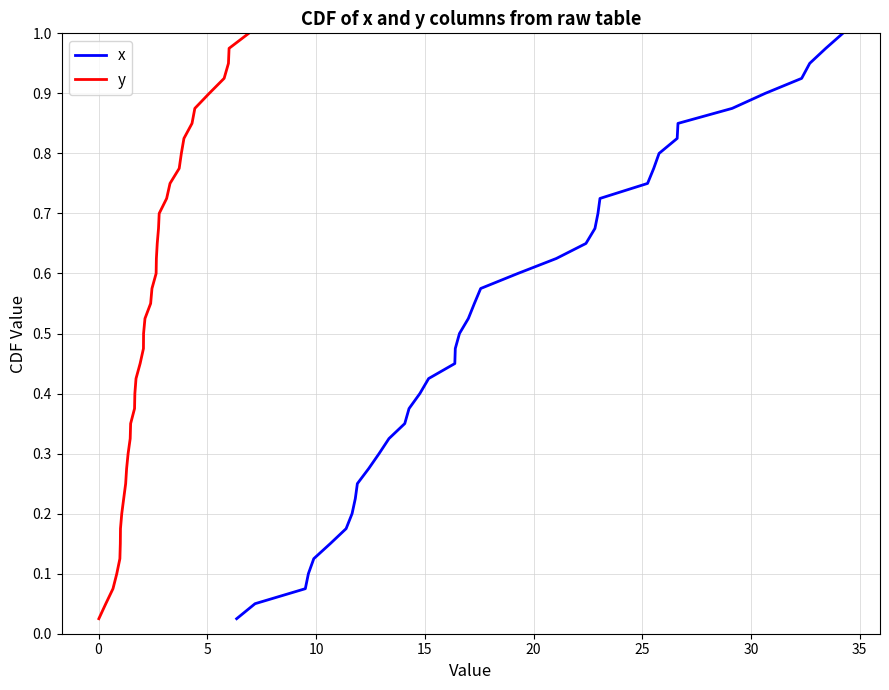

True or false: x and y intersect in this chart.

False